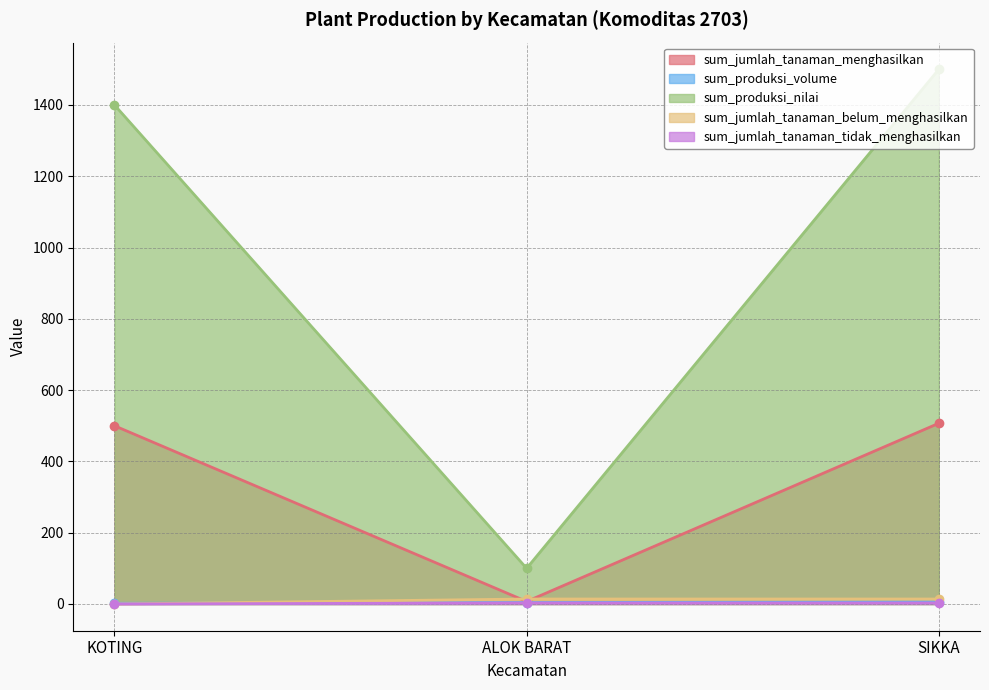

Between KOTING and ALOK BARAT, which series saw the biggest shift?

sum_produksi_nilai